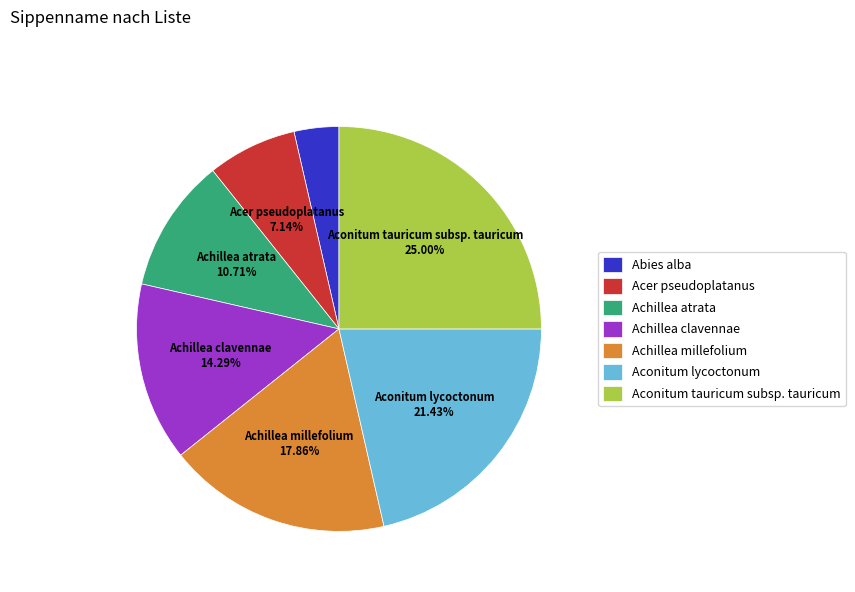

Does Achillea clavennae represent more than half of the total?

No